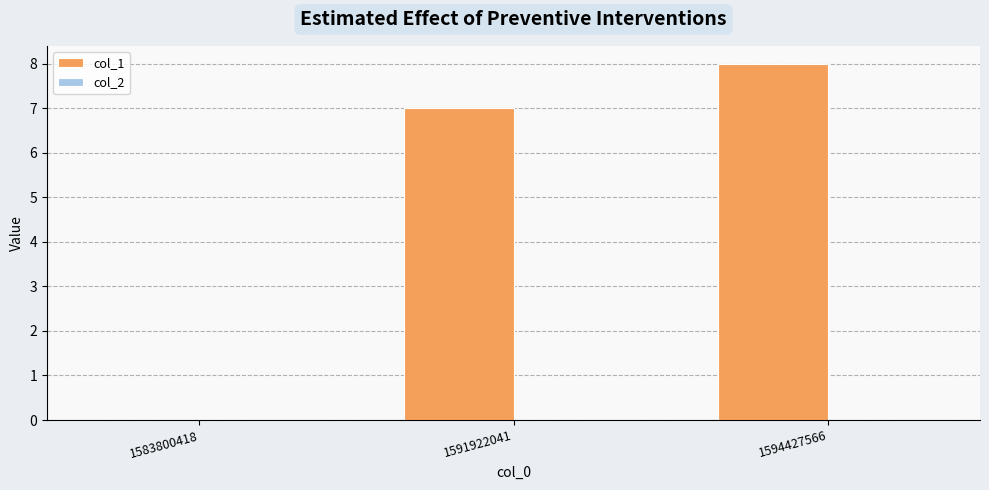

Where is the data nearest to the value 4?

1591922041